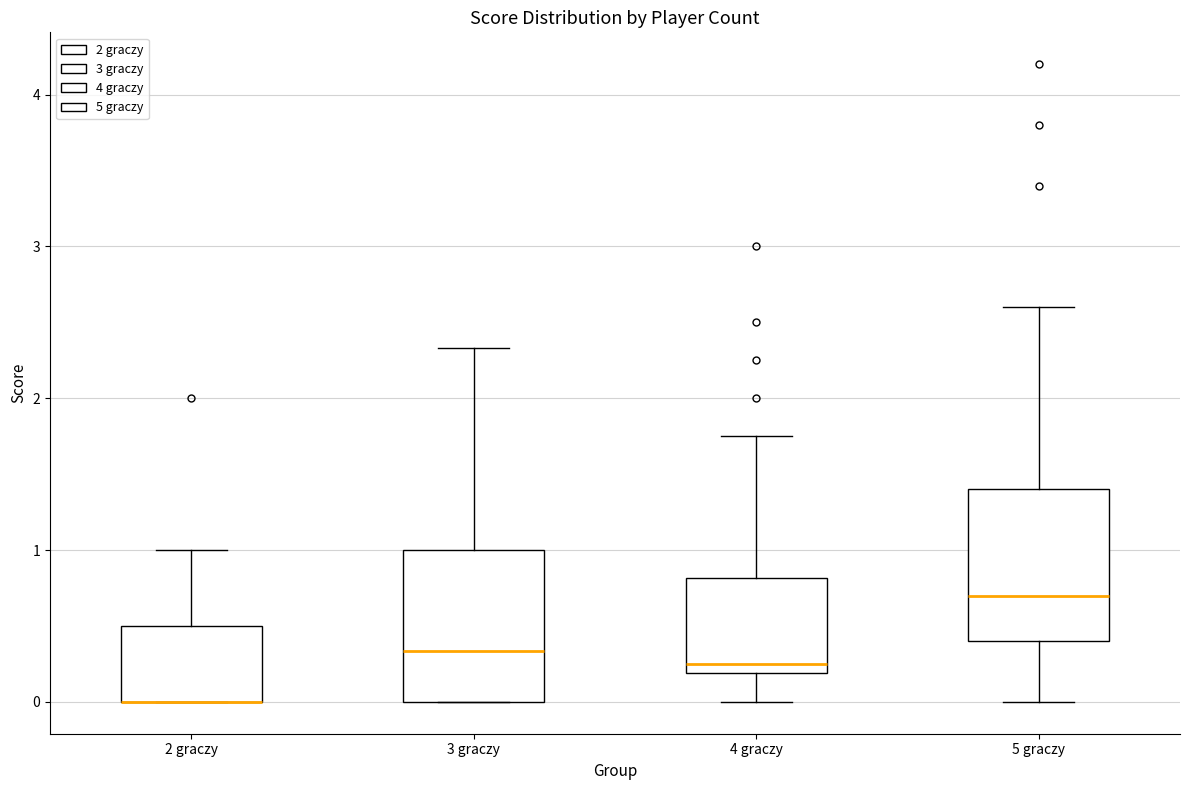

Reading left to right, read every box against the y-axis: the position of its median line, the range the box covers, and the ends of its whiskers. The values are not printed on the chart, so give them approximately, as read against the axis.

2 graczy: median 0.0 (drawn on the box's lower edge), box 0.0 to 0.5, whiskers 0.0 to 1.0
3 graczy: median 0.3, box 0.0 to 1.0, whiskers 0.0 to 2.3
4 graczy: median 0.3, box 0.2 to 0.8, whiskers 0.0 to 1.8
5 graczy: median 0.7, box 0.4 to 1.4, whiskers 0.0 to 2.6